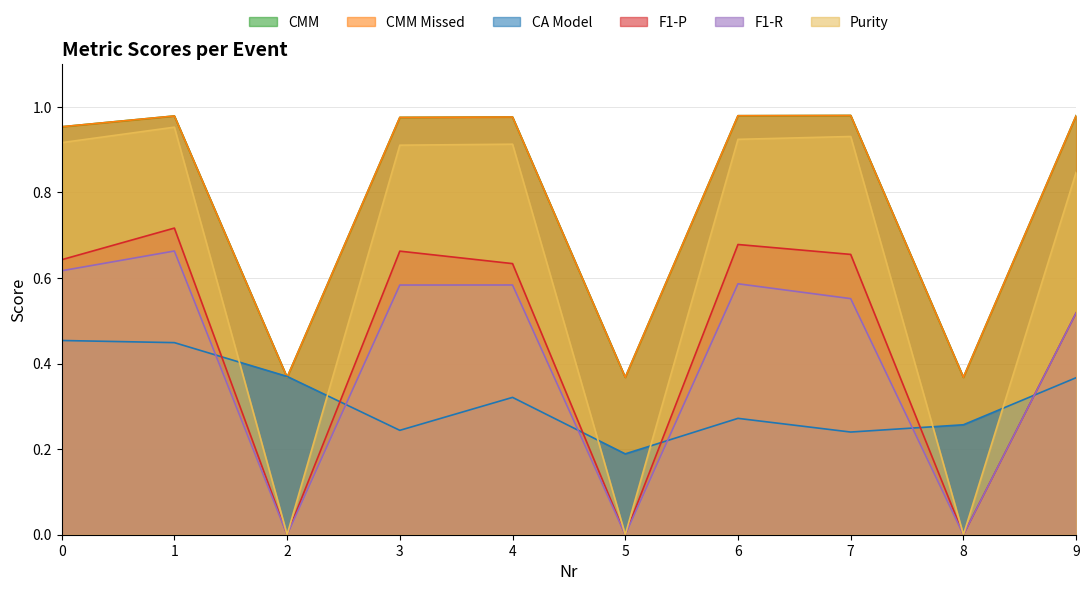

What is the greatest value displayed?

1.0